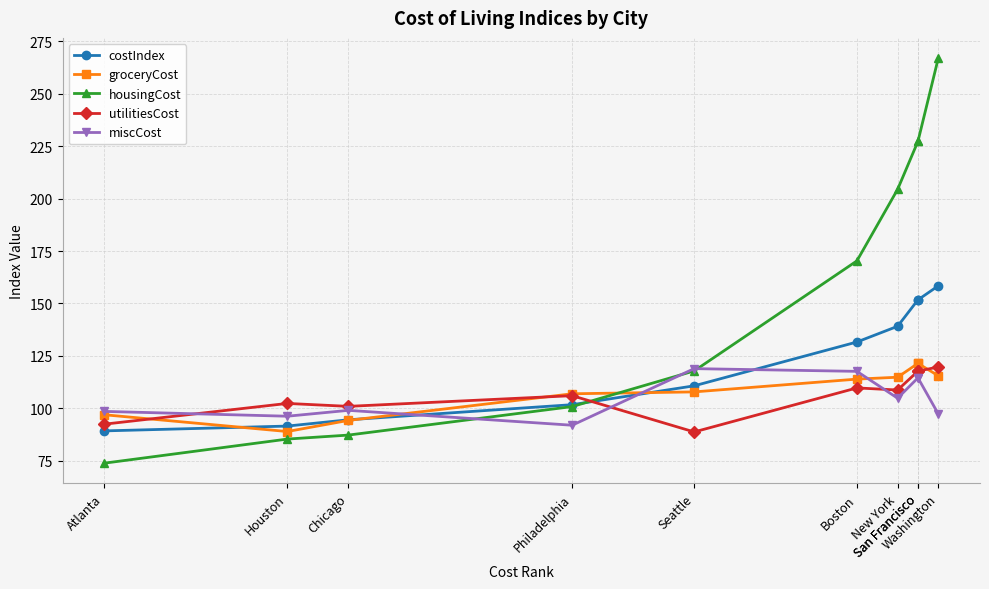

The utilitiesCost series shows 136.2 at Houston. True or false?

False